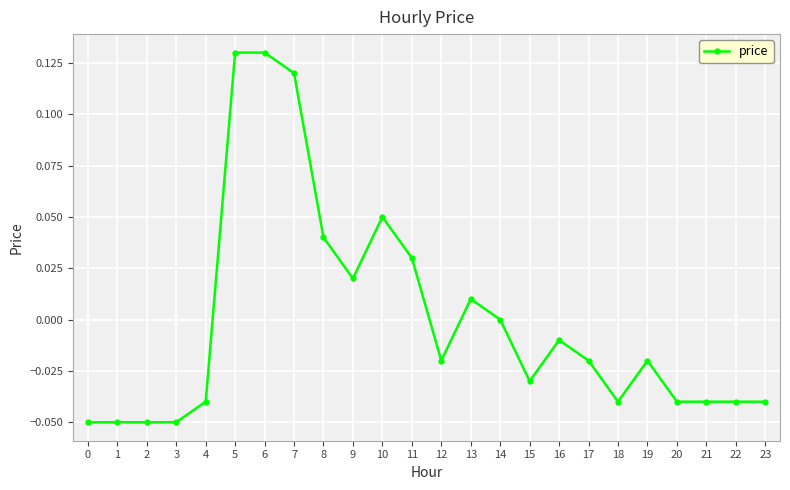

At which label does the data first exceed 0?

5